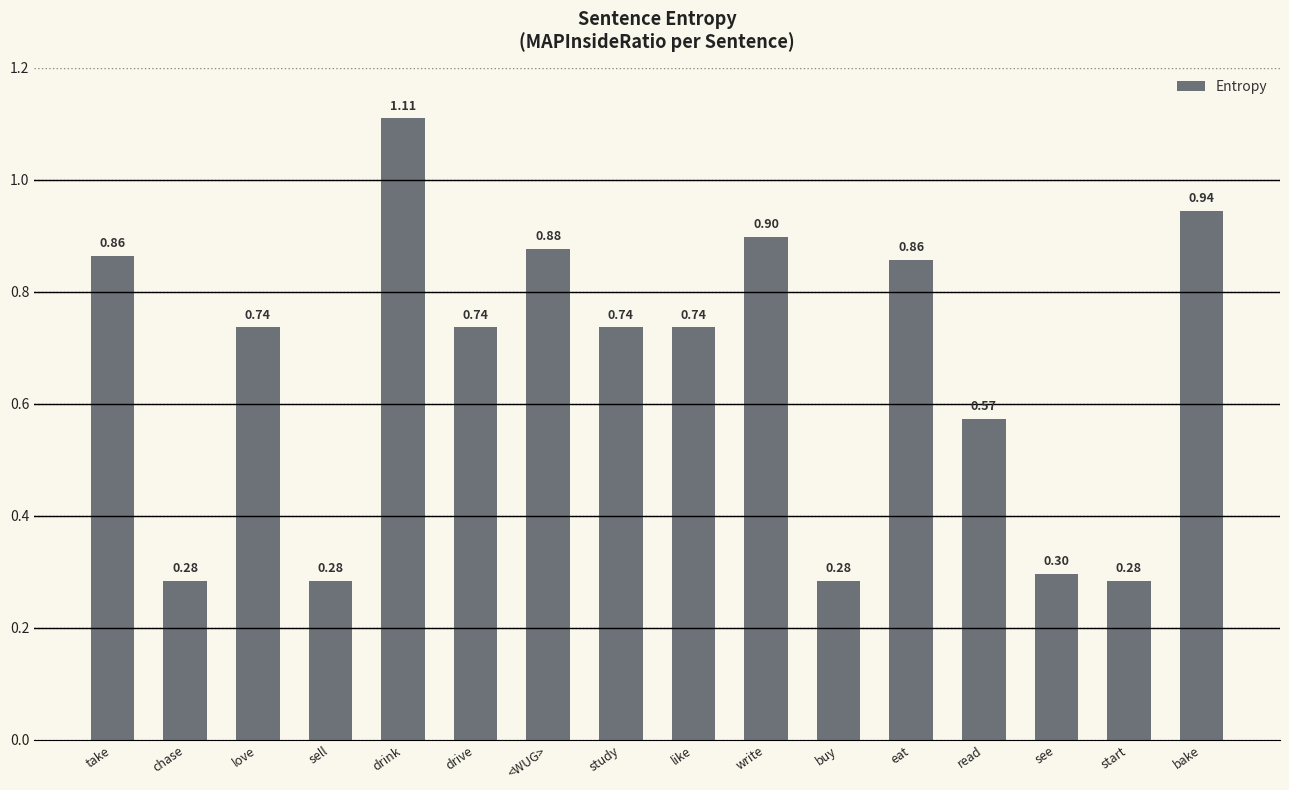

What is the difference between the values at drink and love?

0.4